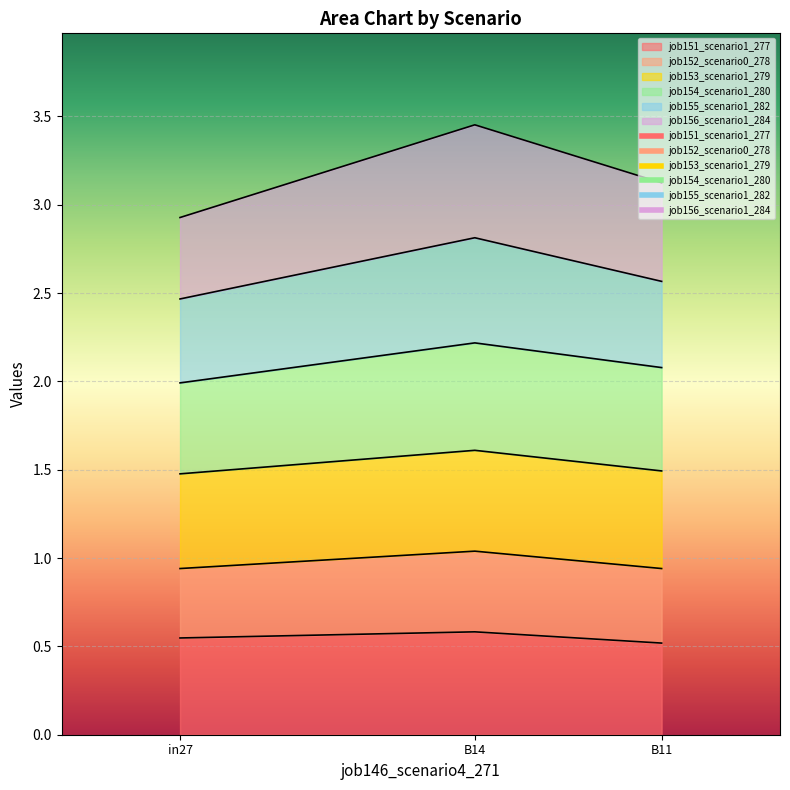

What is the total value across all series at in27?

2.9